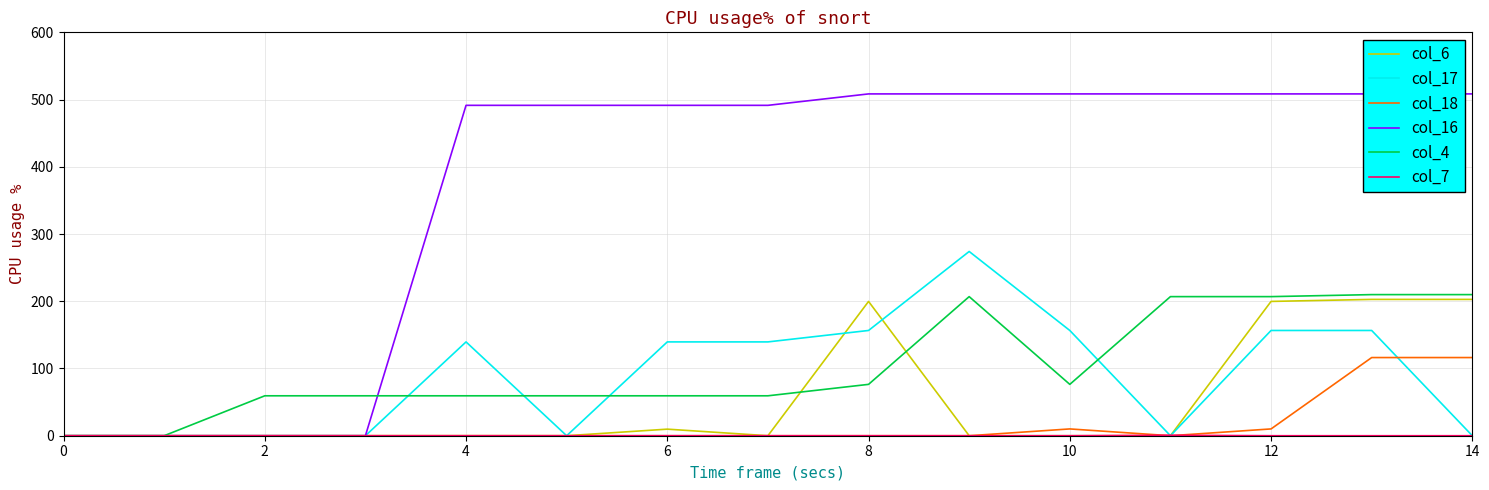

Does the chart display data point markers on the line(s)?

No